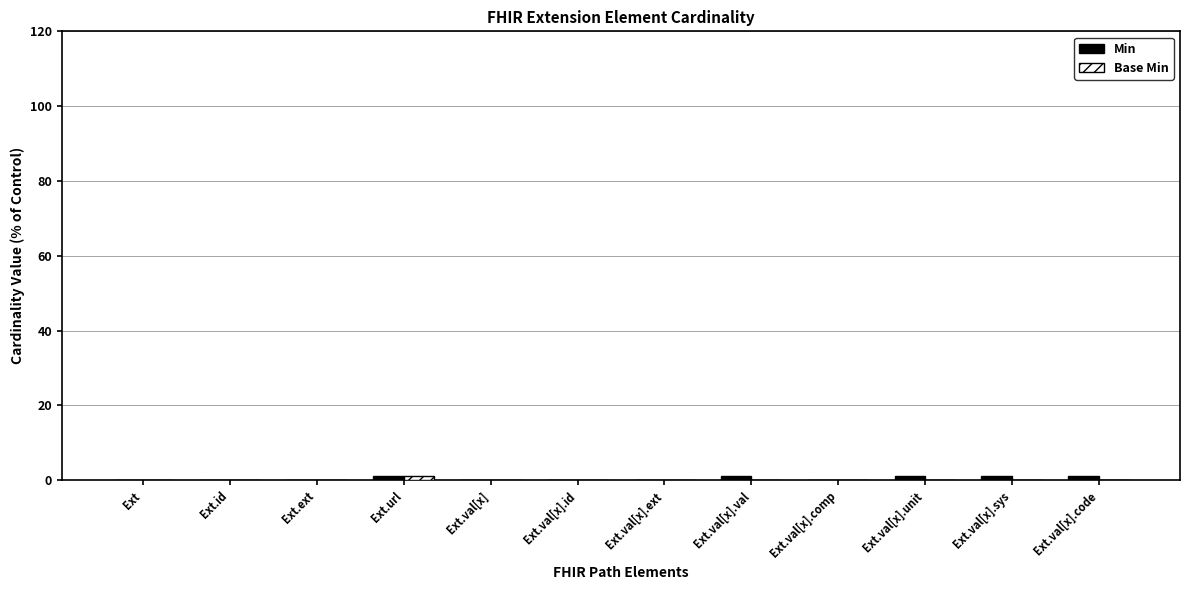

True or false: Min has a value of 0 at Ext.val[x].comp.

True